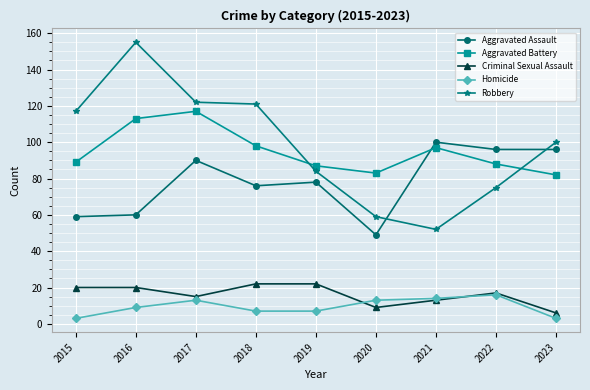

What is the average value of the Criminal Sexual Assault series?

16